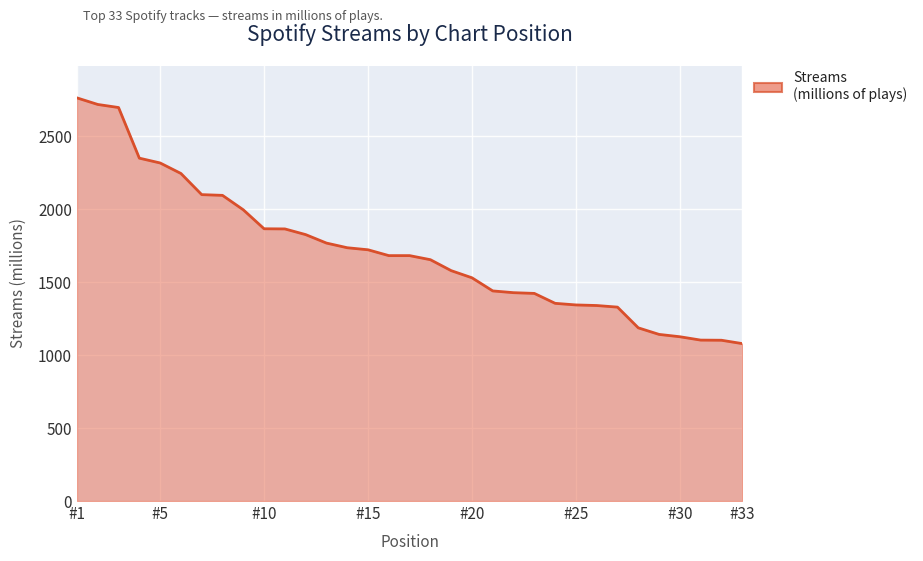

What is the minimum value shown in the chart?

1079